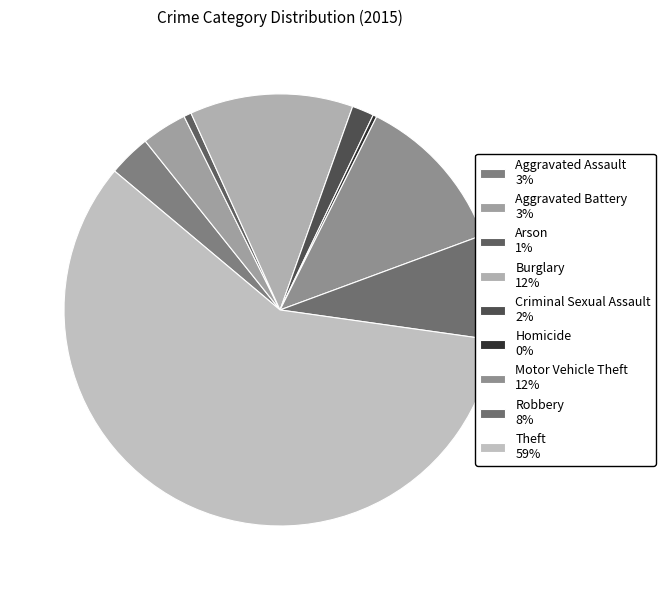

Rank the categories by value from lowest to highest.

Homicide, Arson, Criminal Sexual Assault, Aggravated Assault, Aggravated Battery, Robbery, Motor Vehicle Theft, Burglary, Theft